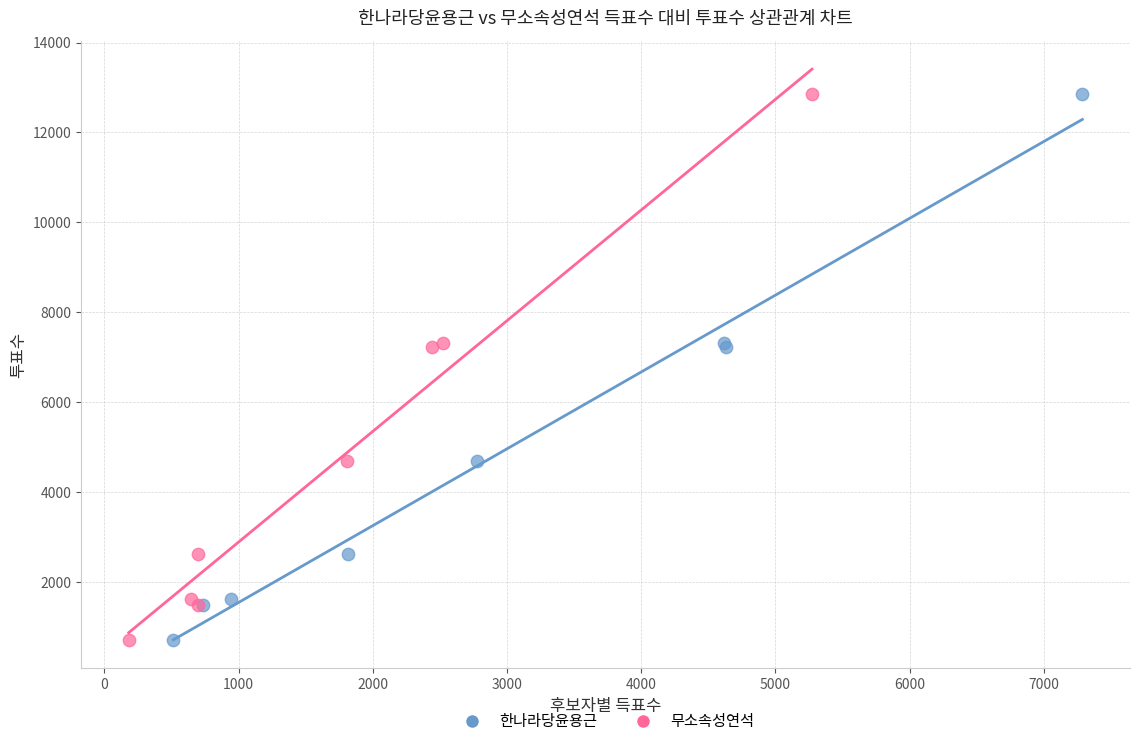

What are all the series names shown in the legend?

한나라당윤용근, 무소속성연석